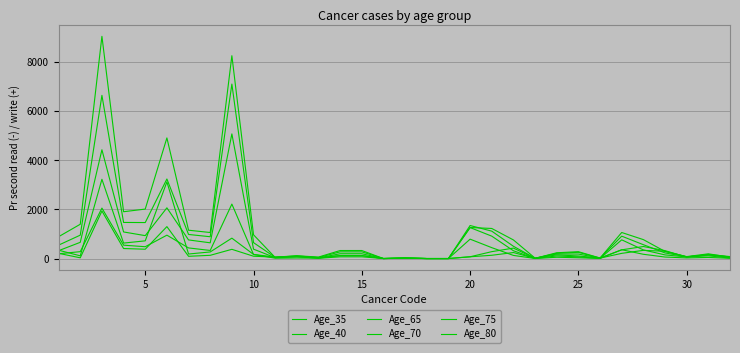

How many lines are shown in the chart?

6